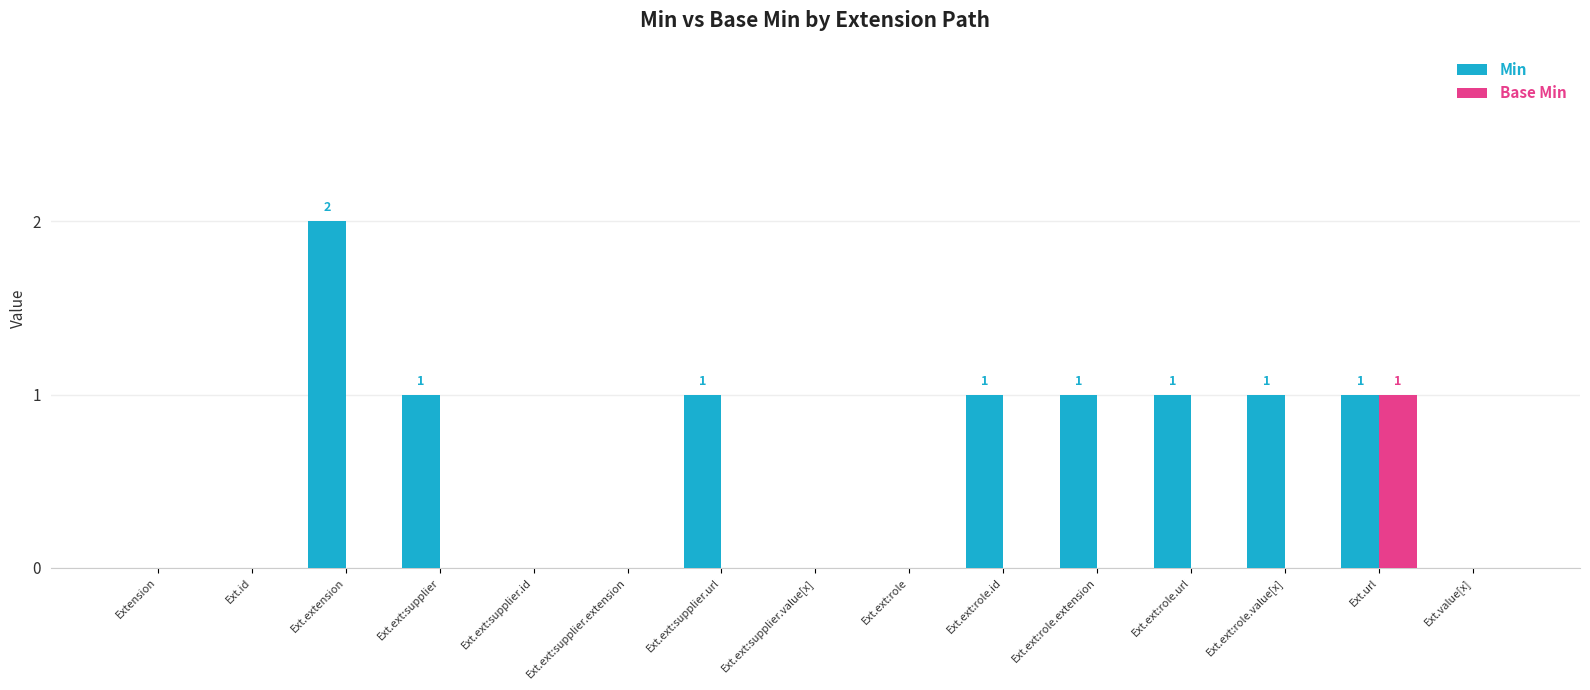

The value of Min at Ext.url is 1. True or false?

True